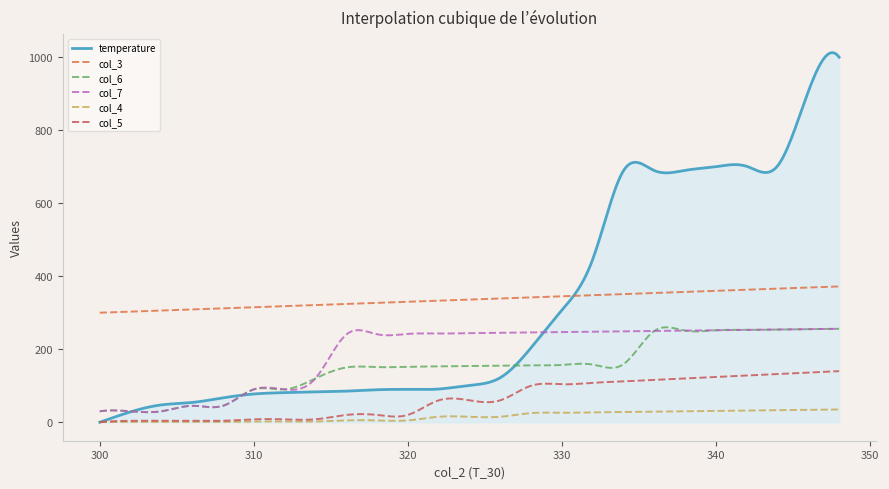

Which series has the largest range (max minus min)?

temperature